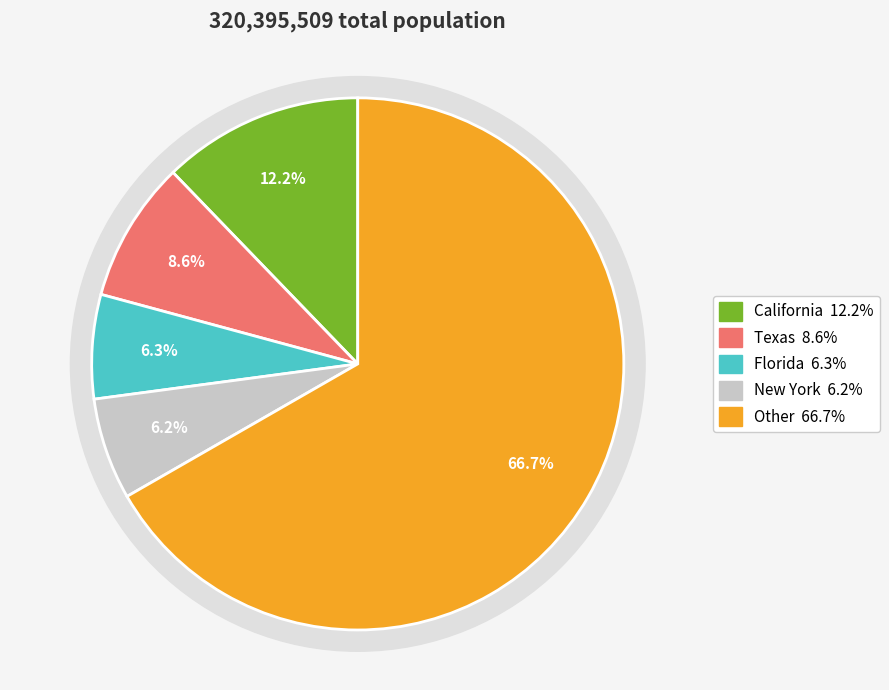

Which slice is the smallest?

New York